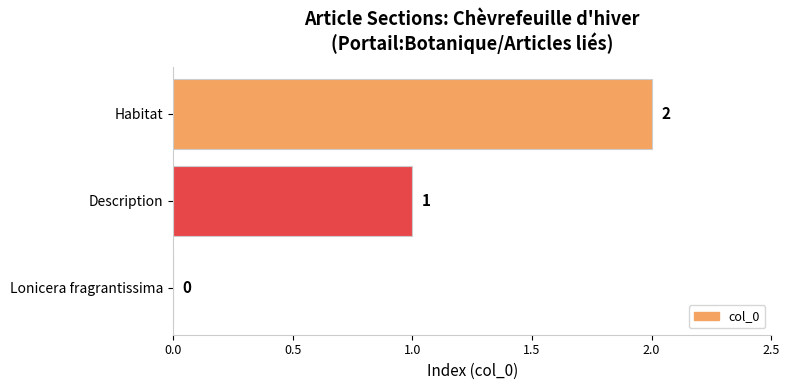

Which has a higher value, Description or Lonicera fragrantissima?

Description